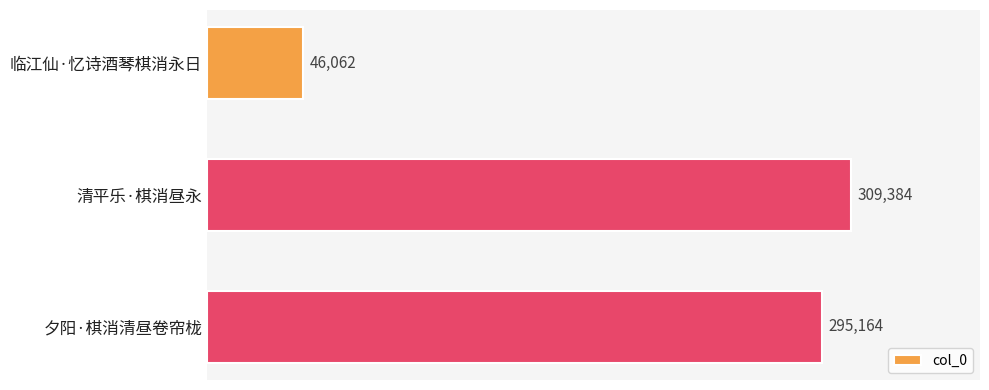

Reading top to bottom, what are all the values shown in this chart?

临江仙·忆诗酒琴棋消永日=46062	清平乐·棋消昼永=309384	夕阳·棋消清昼卷帘栊=295164